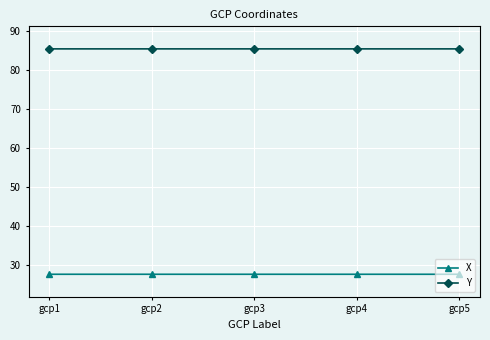

Does the chart have visible grid lines?

Yes